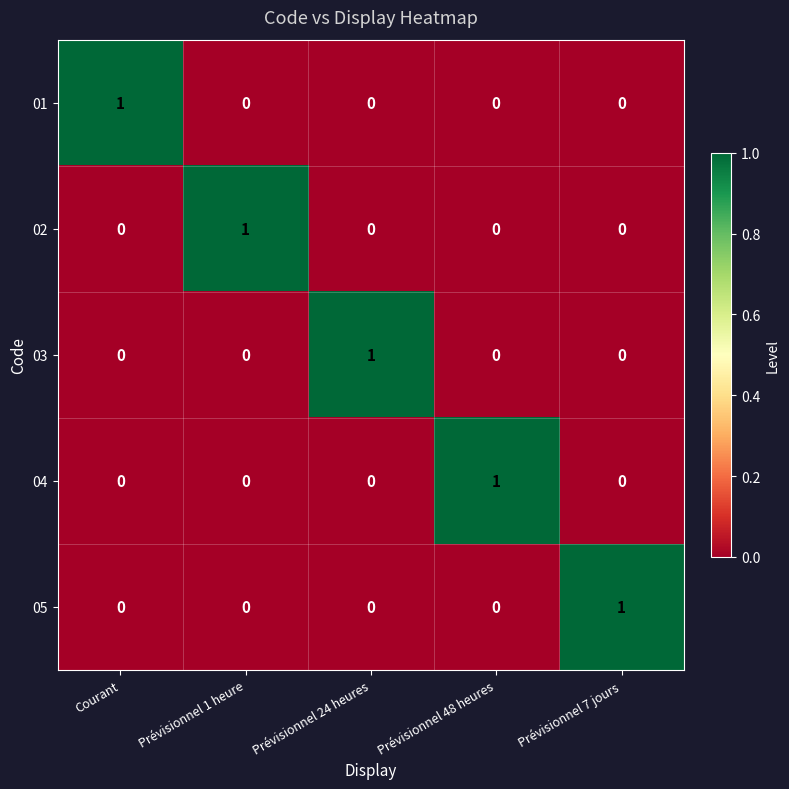

Is the value of 02 at Prévisionnel 1 heure greater than the value of 01 at Prévisionnel 48 heures?

Yes